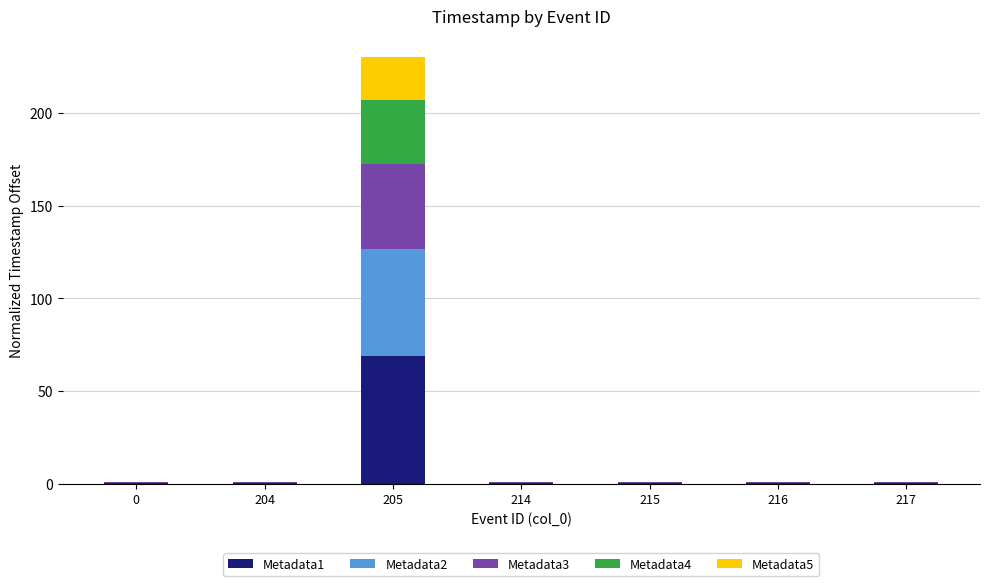

At which category is the sum across all series the highest?

205